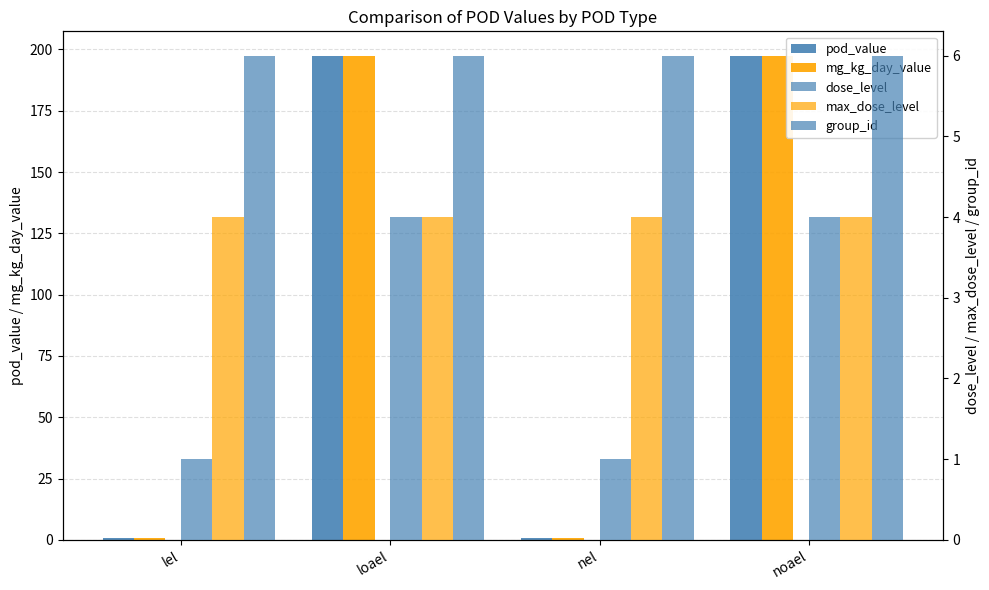

How many groups of bars are there?

4